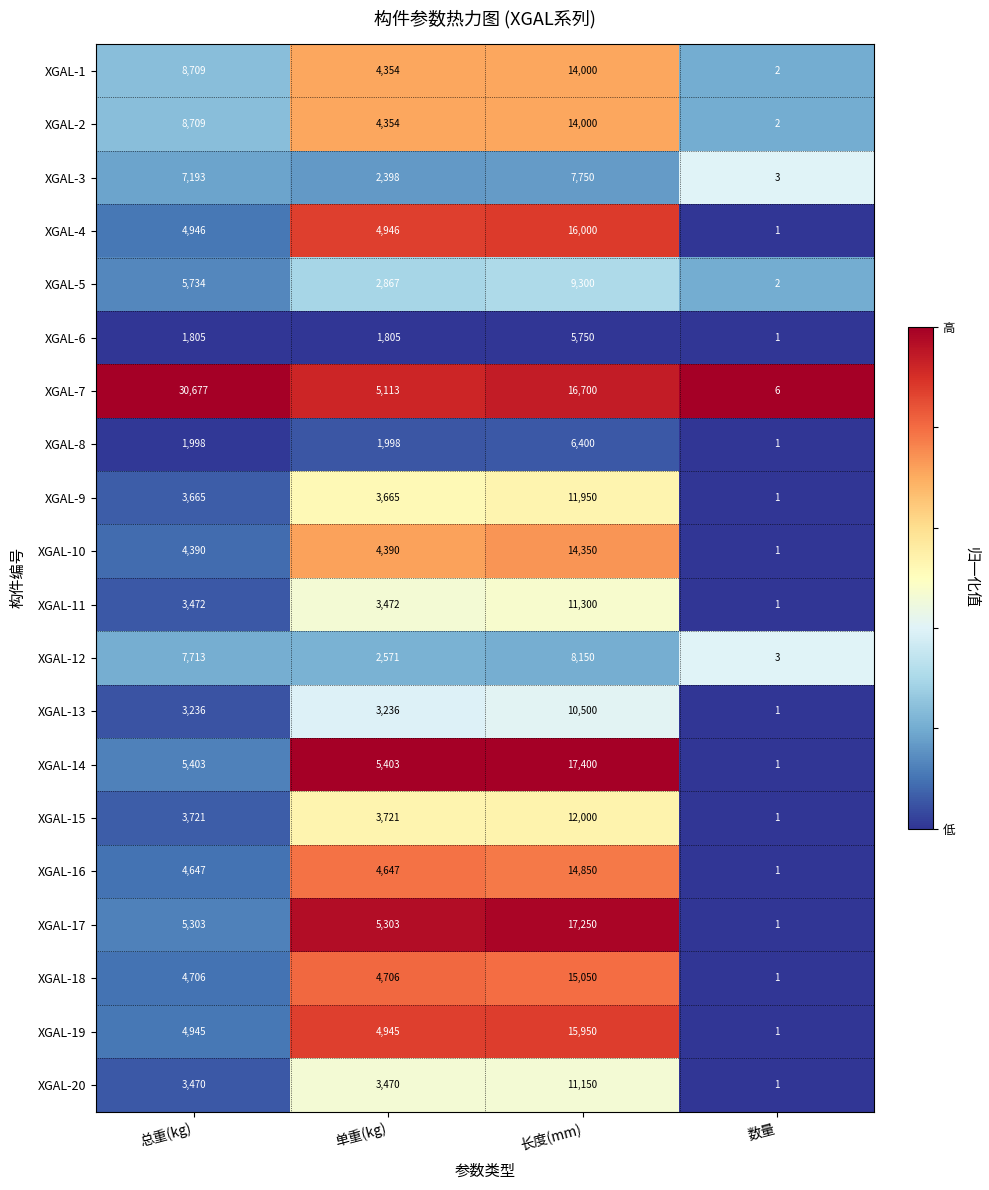

Is the value of XGAL-3 at 总重(kg) greater than the value of XGAL-8 at 单重(kg)?

Yes